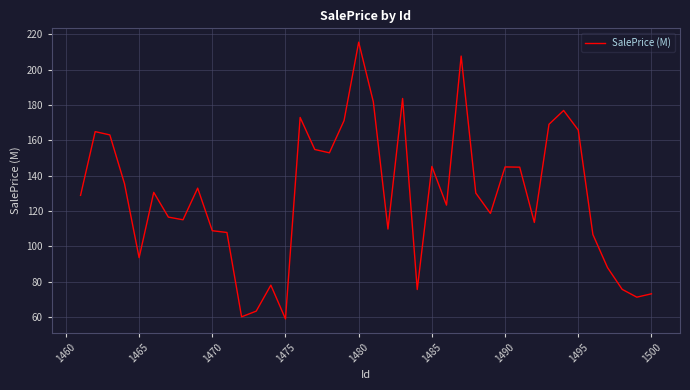

What is the difference between the maximum and minimum values?

156.7